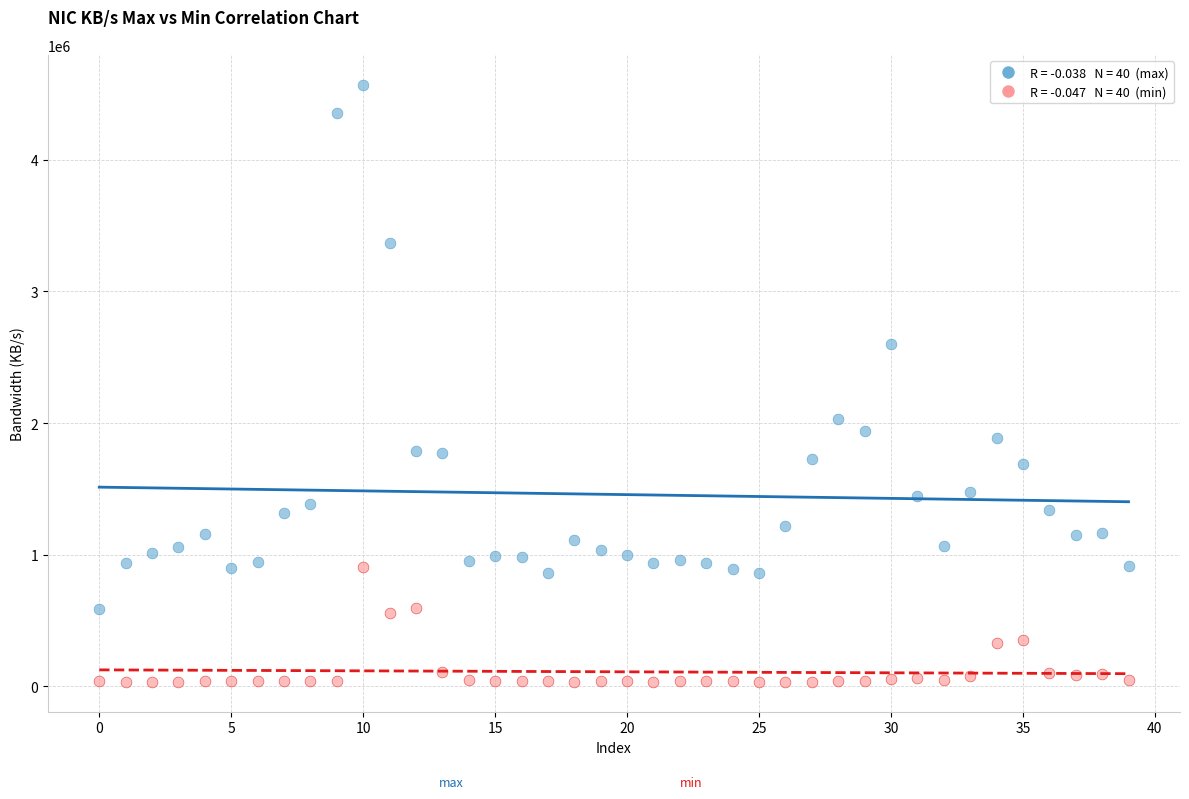

Across all data points, what is the range of Y values (max minus min)?

4535627